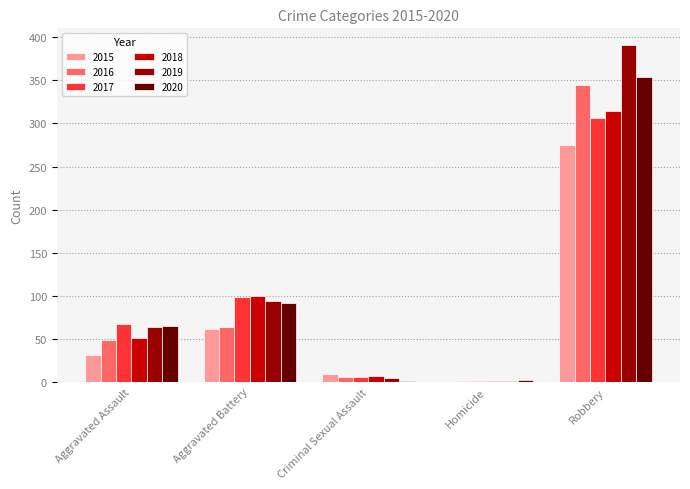

At which category does the chart reach its peak across all series?

Robbery